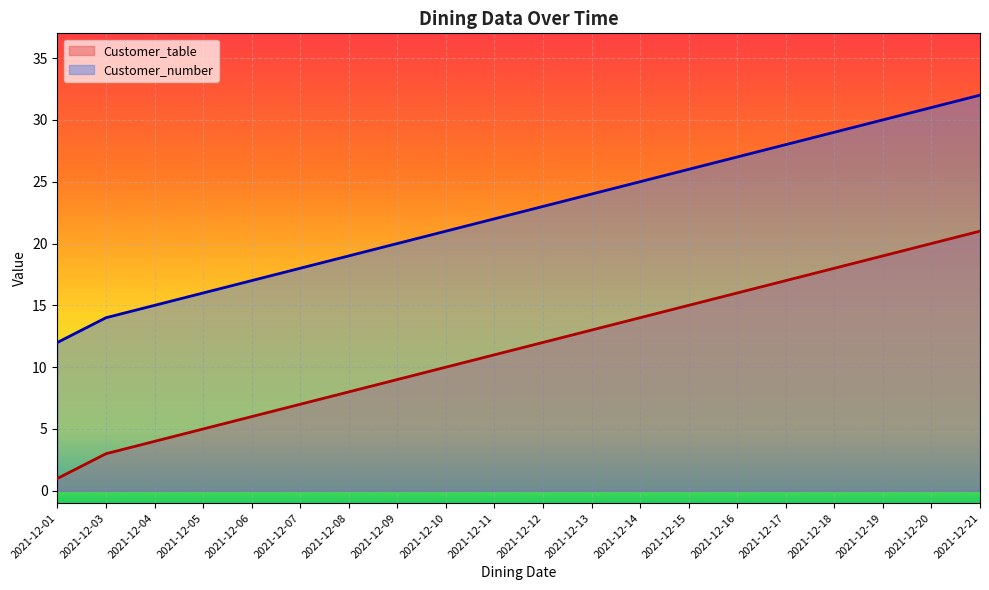

True or false: Customer_table and Customer_number intersect in this chart.

False